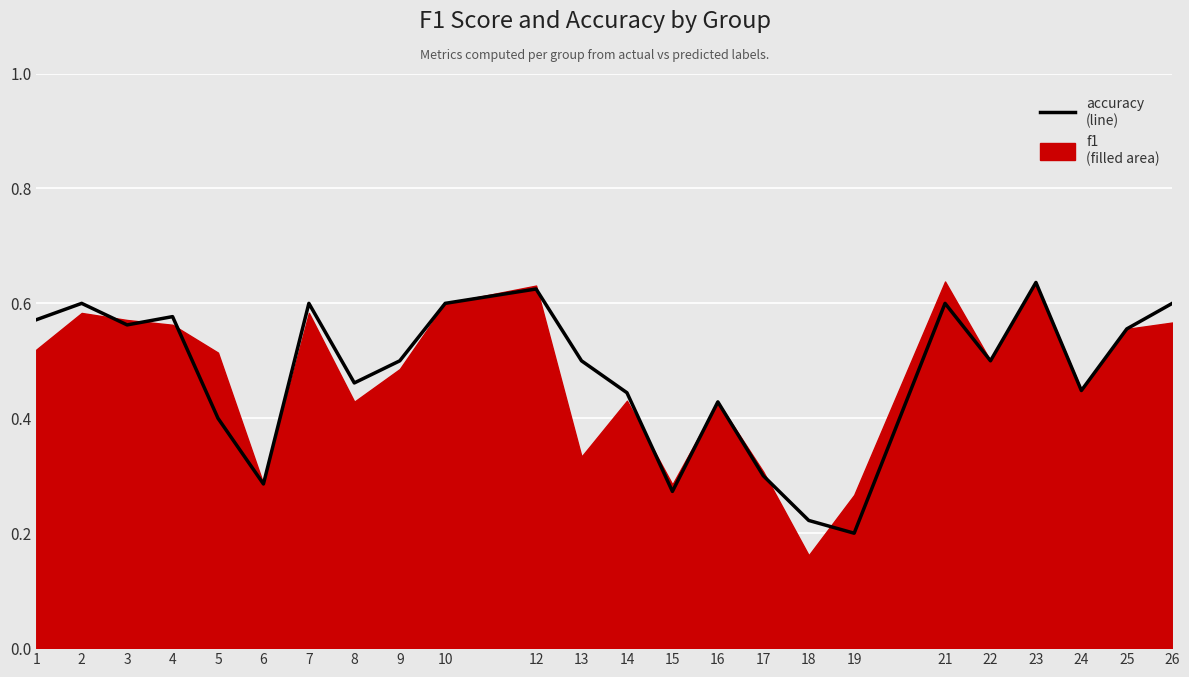

True or false: the data has more than 2 interior local peaks.

True